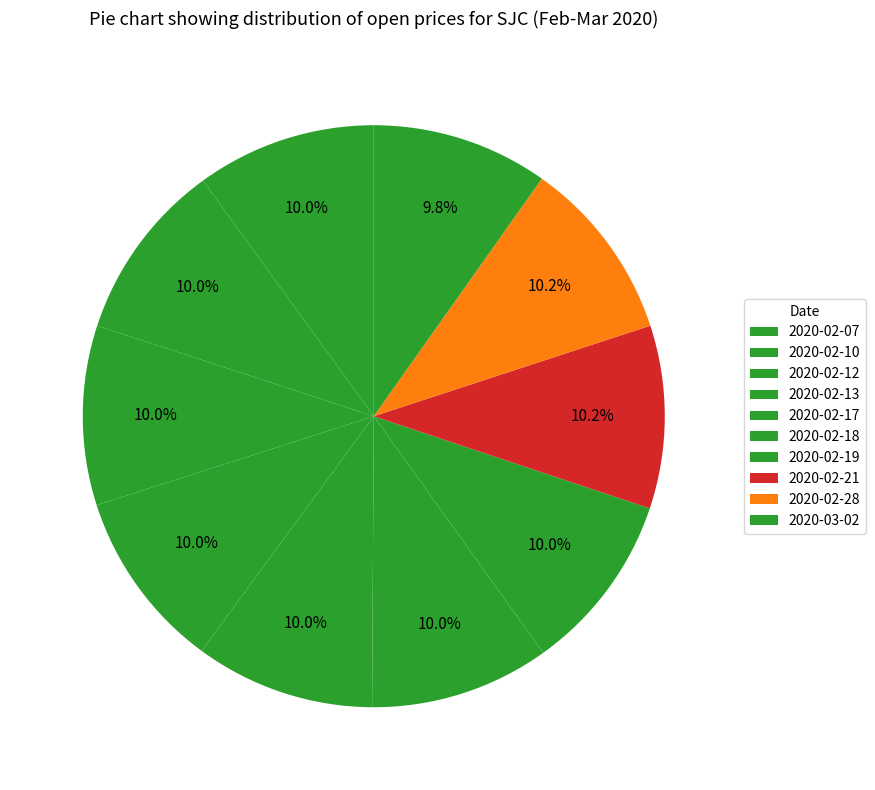

To the nearest percent, what is the combined percentage of 2020-02-28 and 2020-02-12?

20%